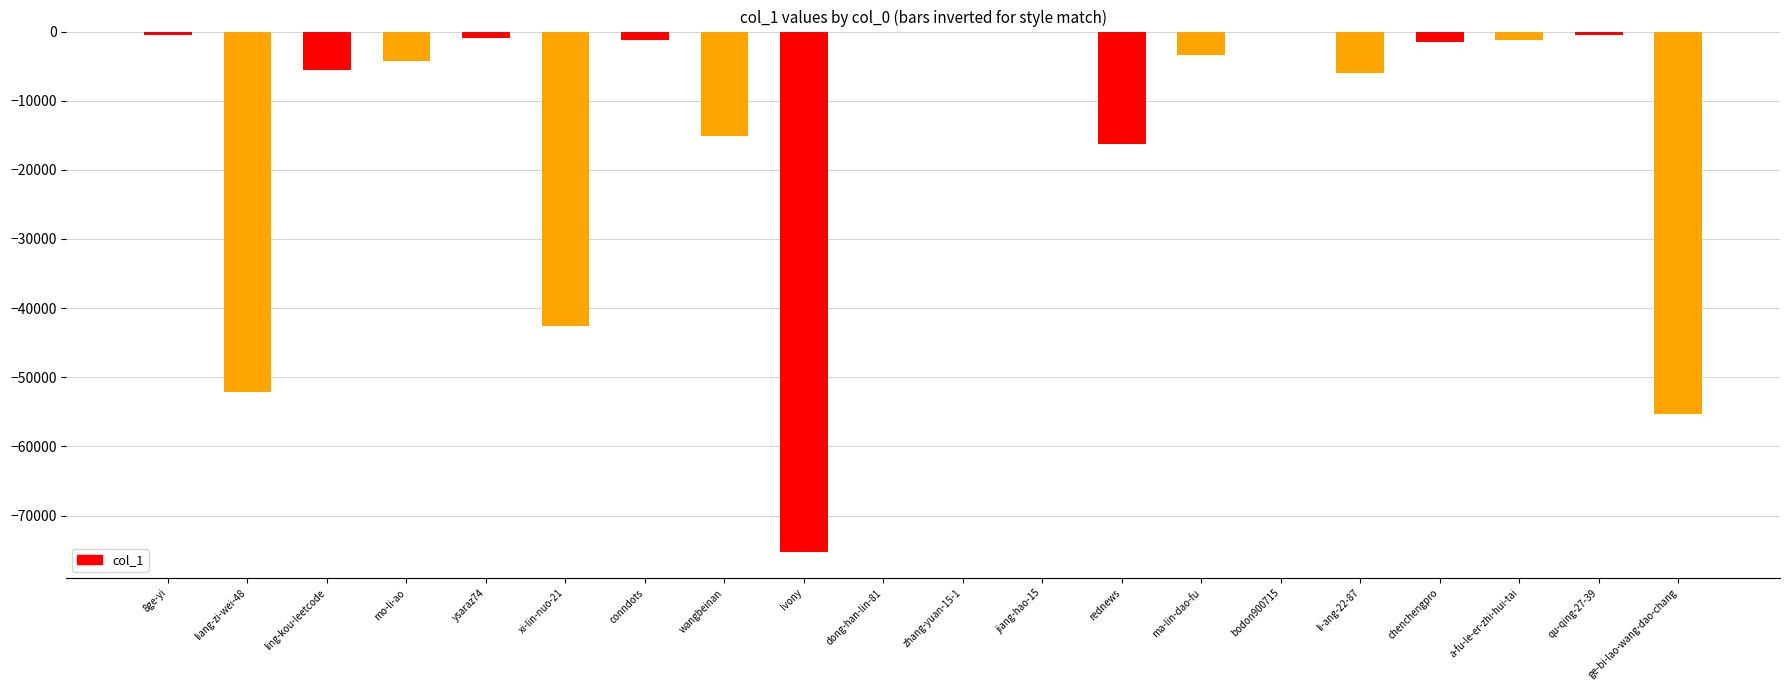

At which label is the value closest to -37654?

xi-lin-nuo-21